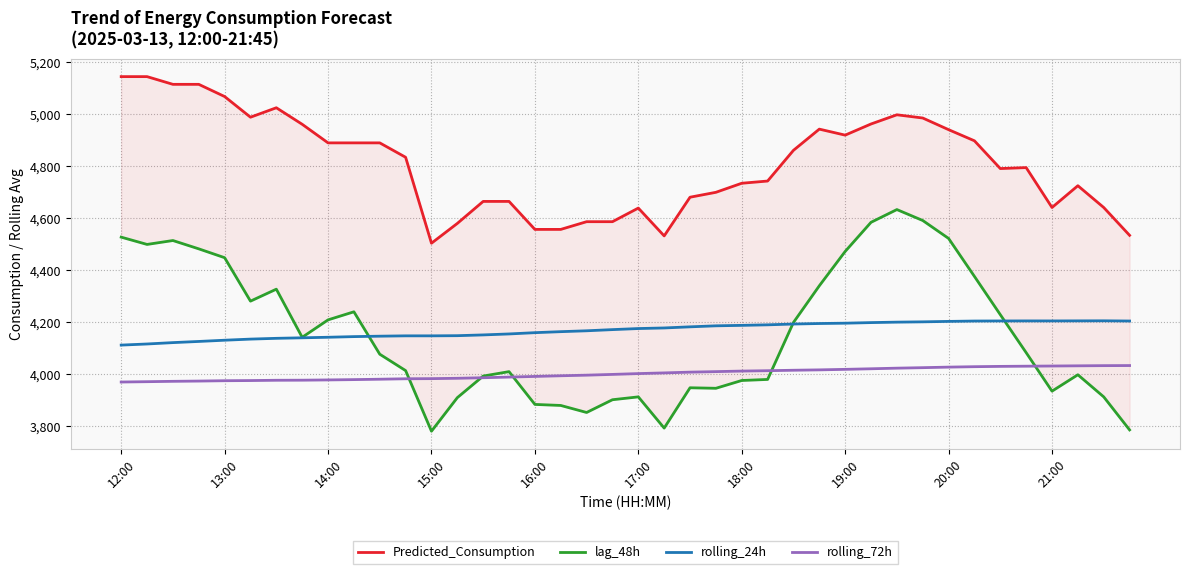

True or false: rolling_72h and rolling_24h intersect in this chart.

False